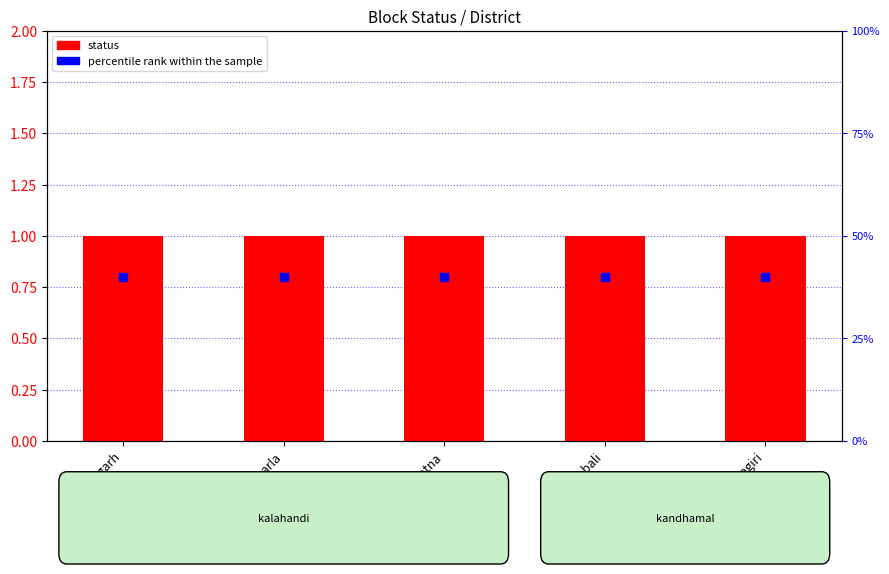

Which series reaches the maximum Y coordinate?

percentile rank within the sample